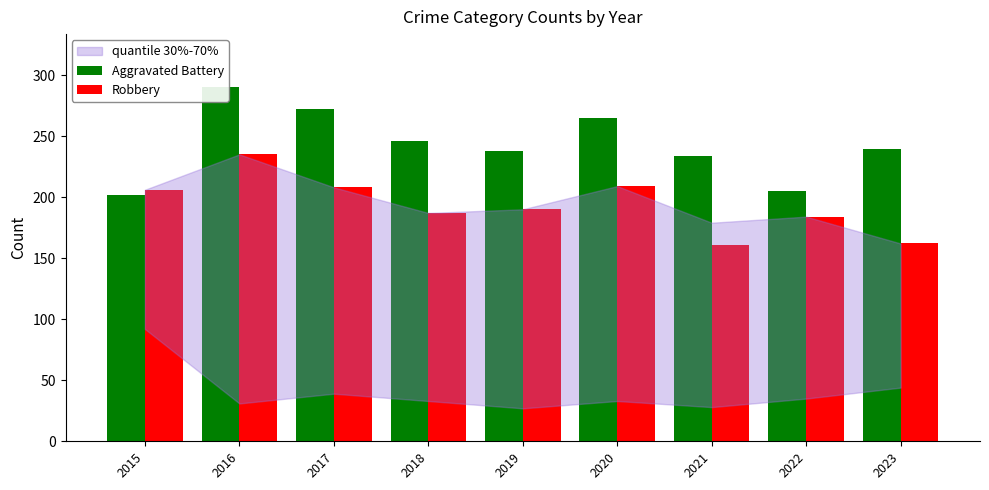

What is the difference between the second highest and minimum values in the Aggravated Battery series?

70